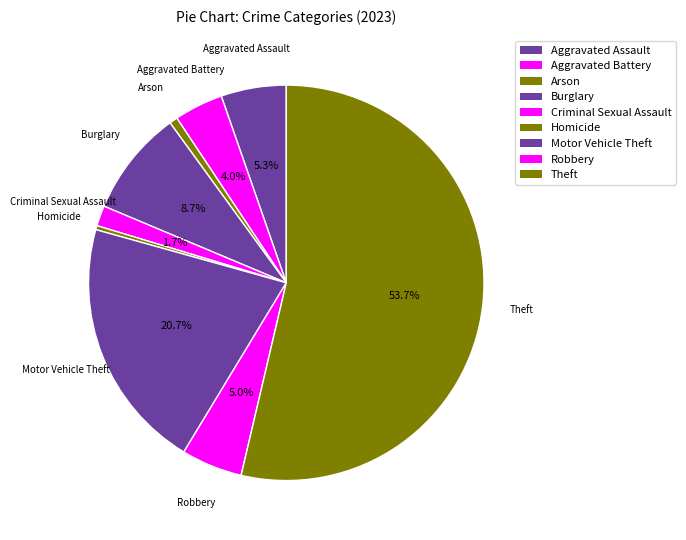

What percentage is the Robbery slice, to the nearest percent?

5%